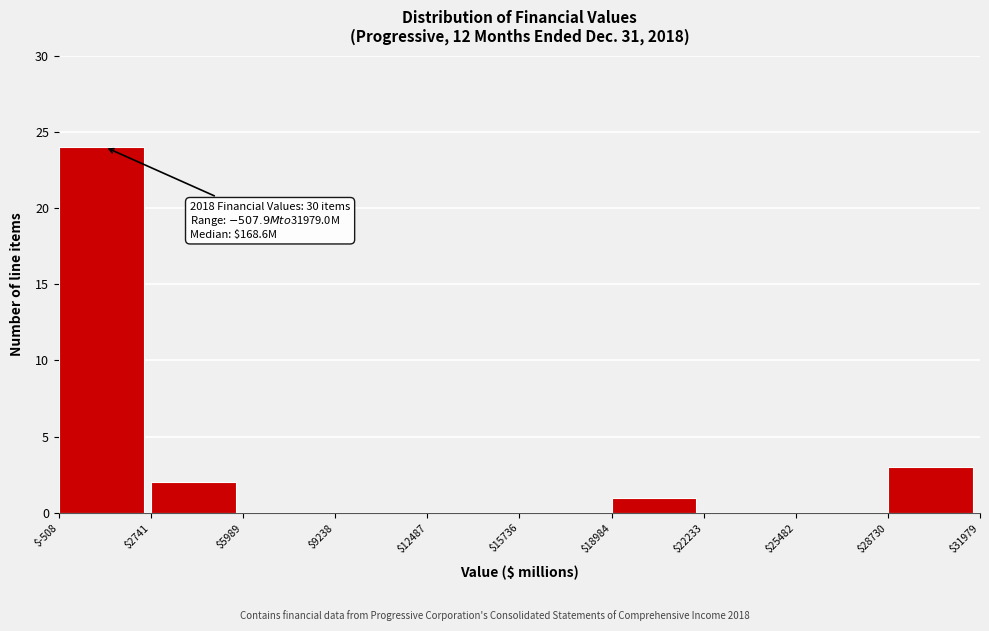

Over which range of the x-axis is the bar tallest?

$-508 to $2741